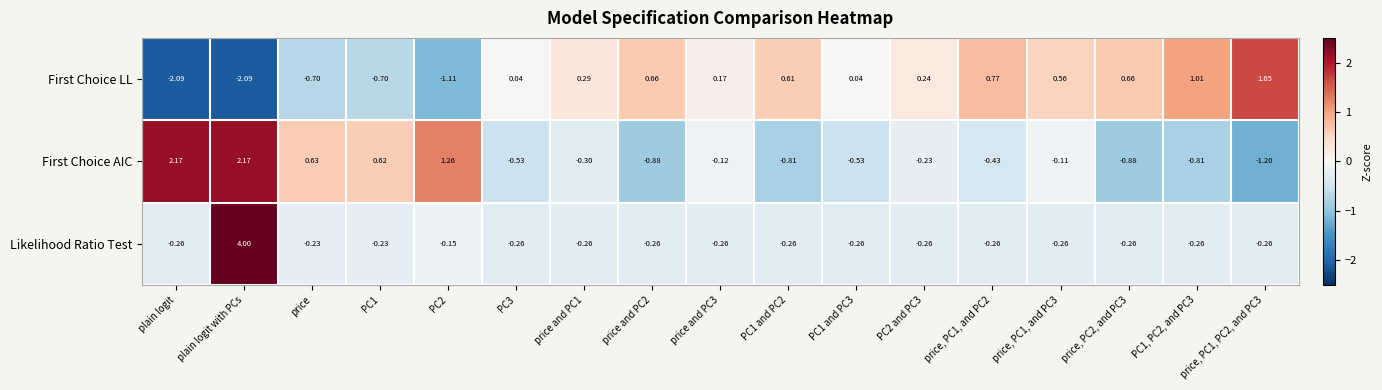

At PC1 and PC3, list the series in order from smallest to largest.

First Choice AIC, Likelihood Ratio Test, First Choice LL